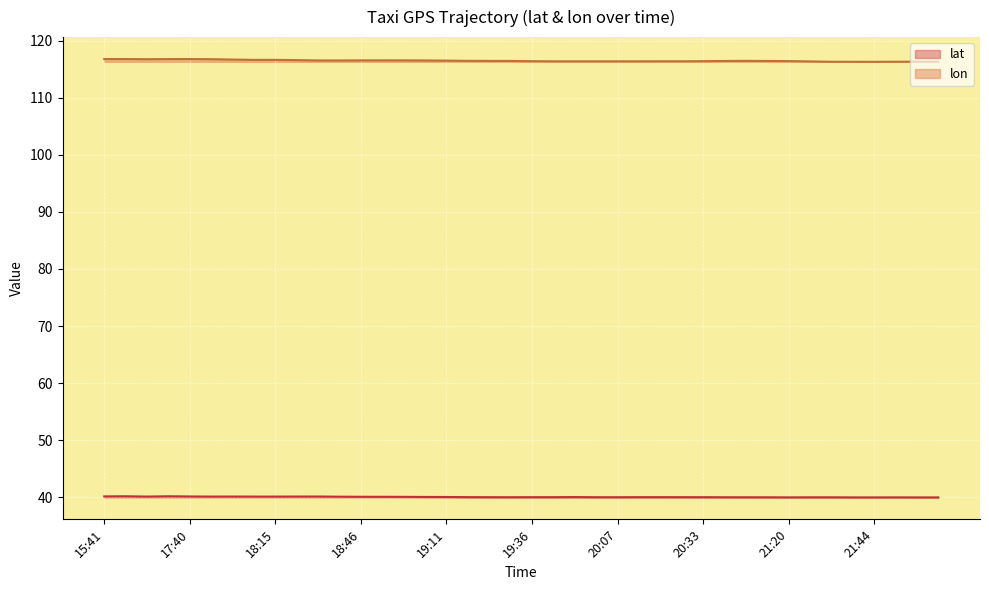

How many data points does each series have?

40